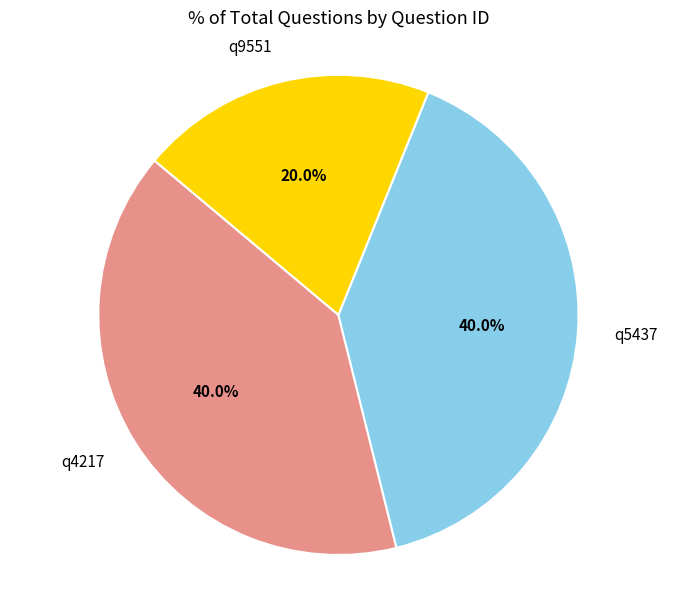

Is there a majority slice in this chart?

No